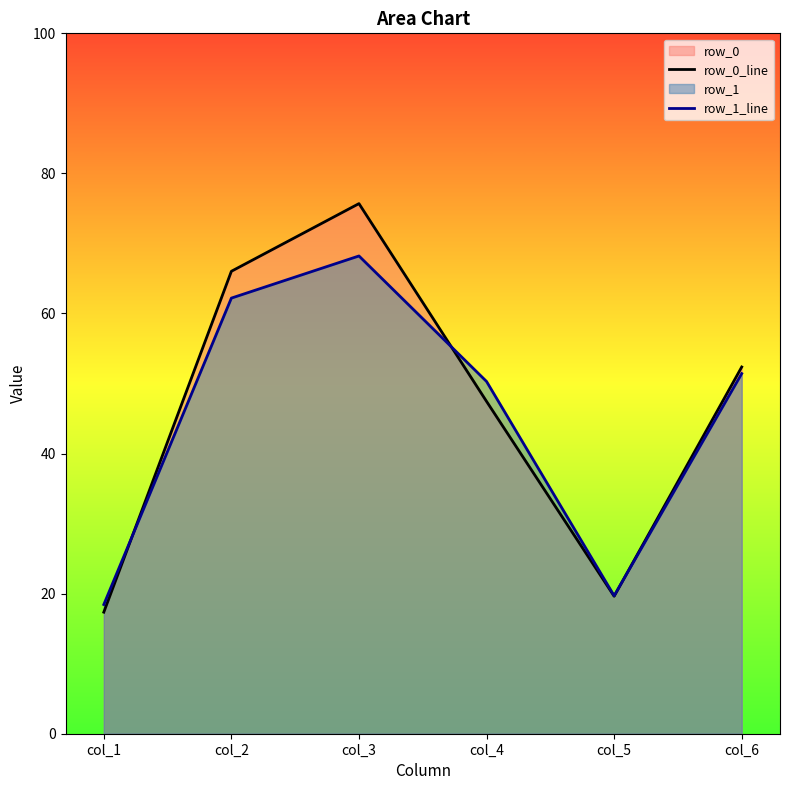

What is the difference between the row_0_line values at col_6 and col_3?

23.3